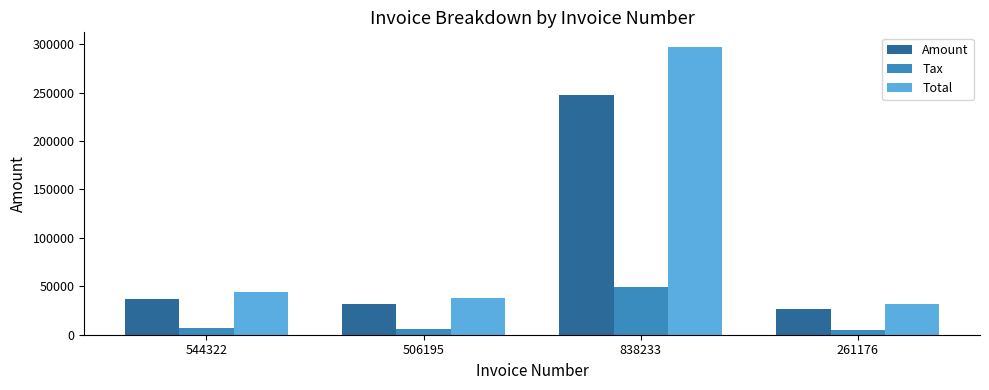

What is the average value of the Tax series?

17113.1